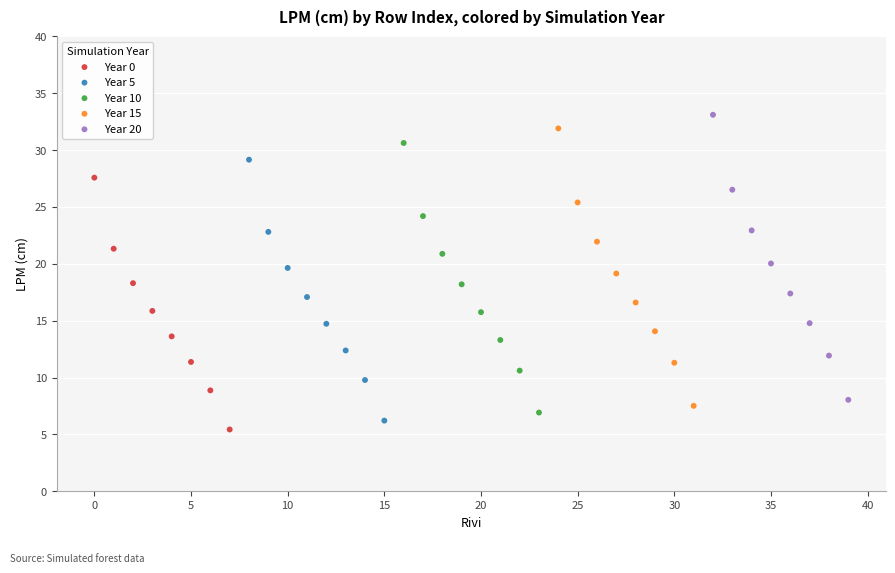

Which series has the largest Y range (max minus min)?

Year 20